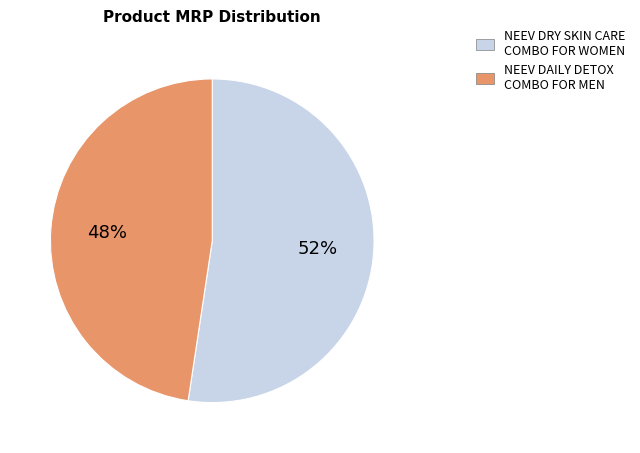

What is the largest slice in the pie chart?

NEEV DRY SKIN CARE COMBO FOR WOMEN